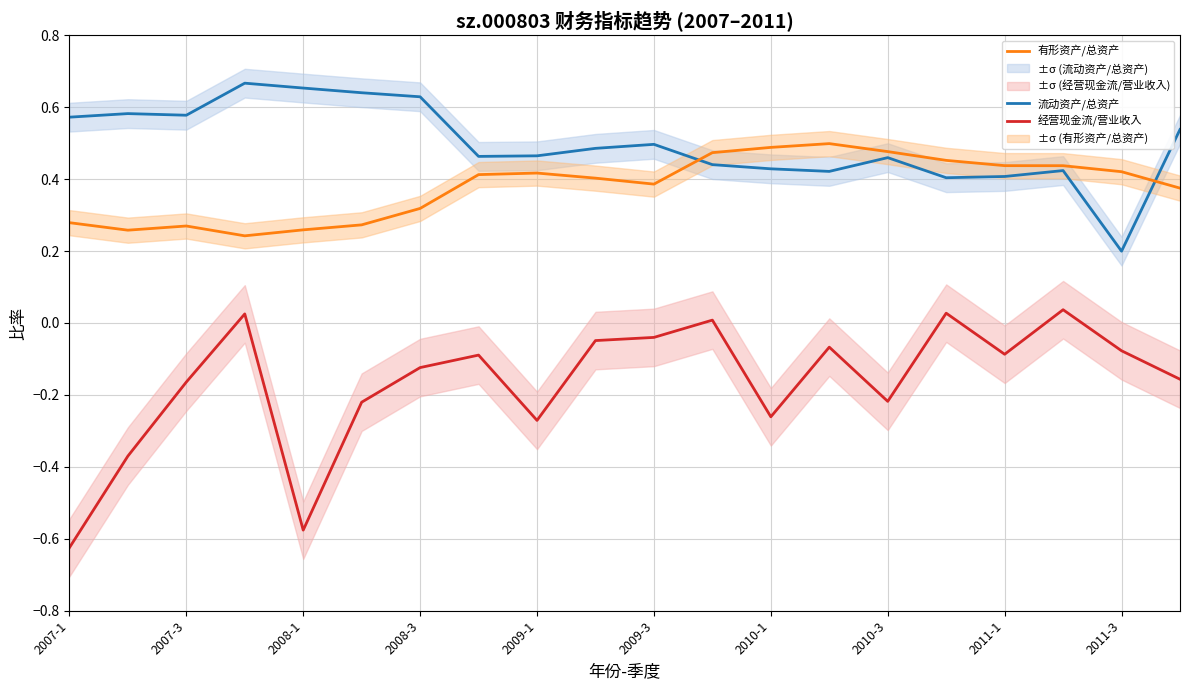

How many intersections are there between 有形资产/总资产 and 流动资产/总资产?

2